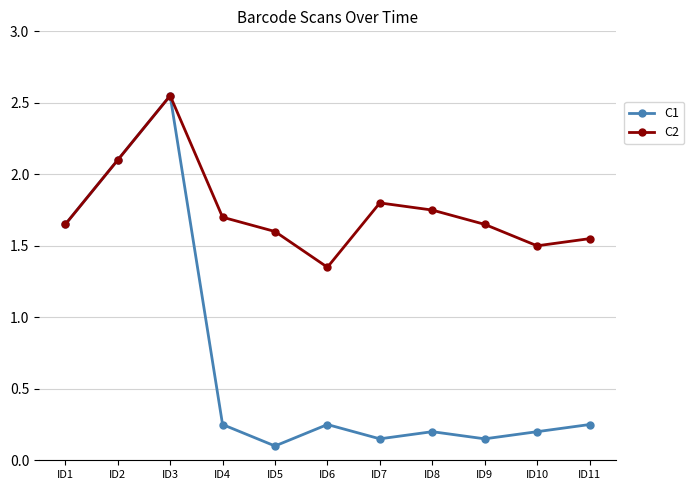

What are all the series names shown in the legend?

C1, C2